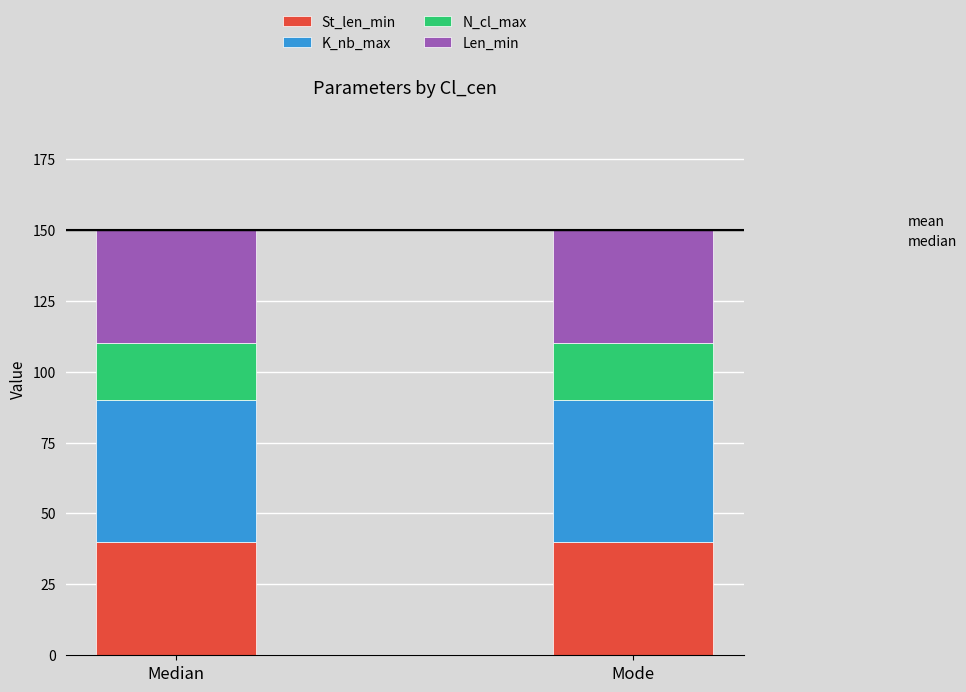

How many bars are there in total?

2